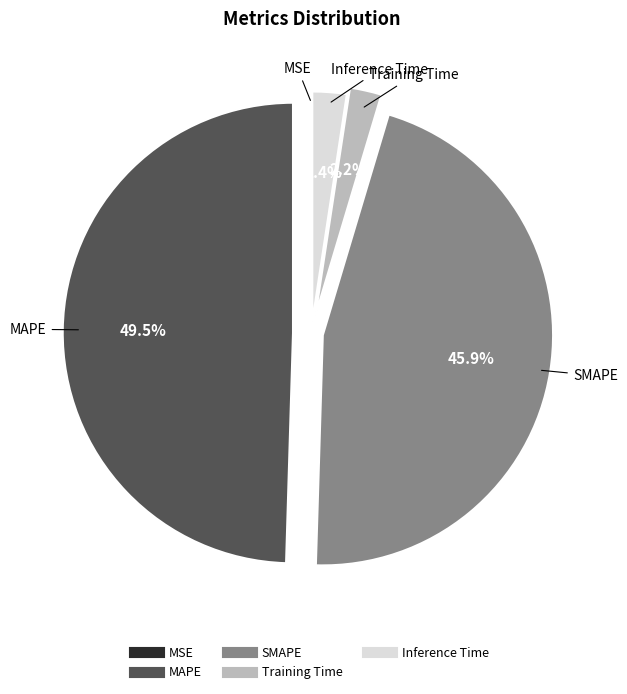

Which category has the biggest portion of the pie?

MAPE